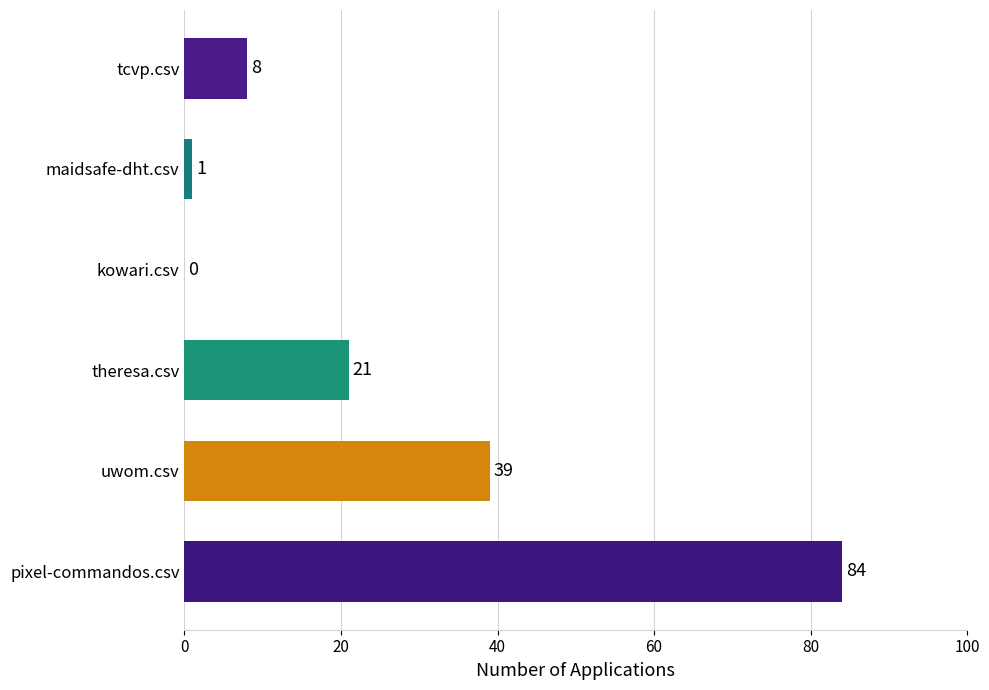

Reading bottom to top, what are all the values shown in this chart?

pixel-commandos.csv=84	uwom.csv=39	theresa.csv=21	kowari.csv=0	maidsafe-dht.csv=1	tcvp.csv=8